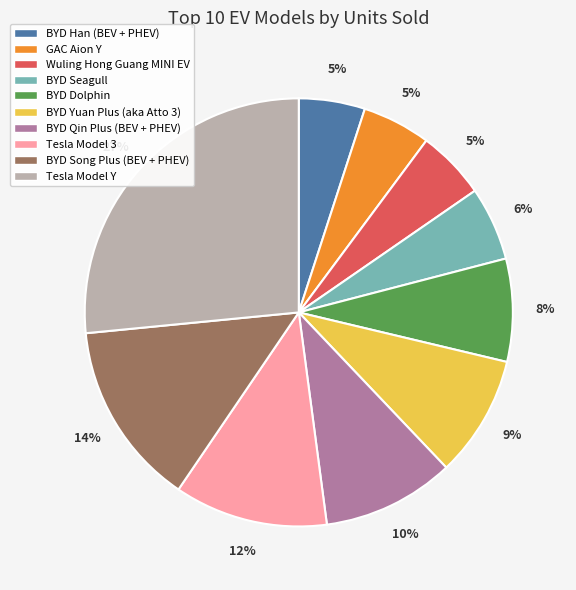

What is the largest slice in the pie chart?

Tesla Model Y